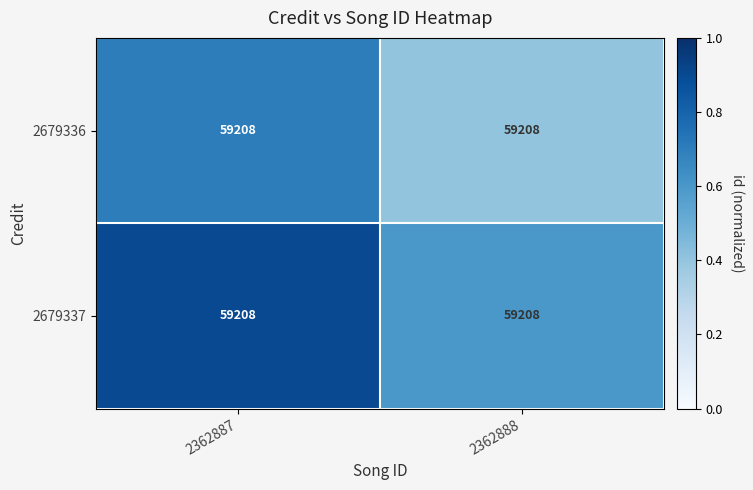

At 2362887, list the series in order from largest to smallest.

2679337, 2679336